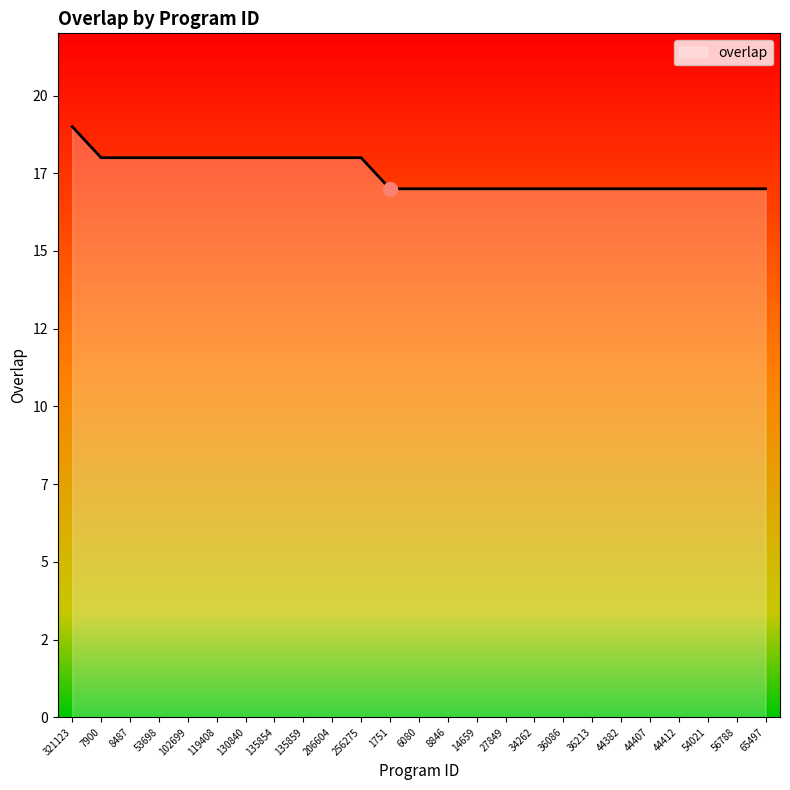

What is the value of the 22nd point from the left?

17